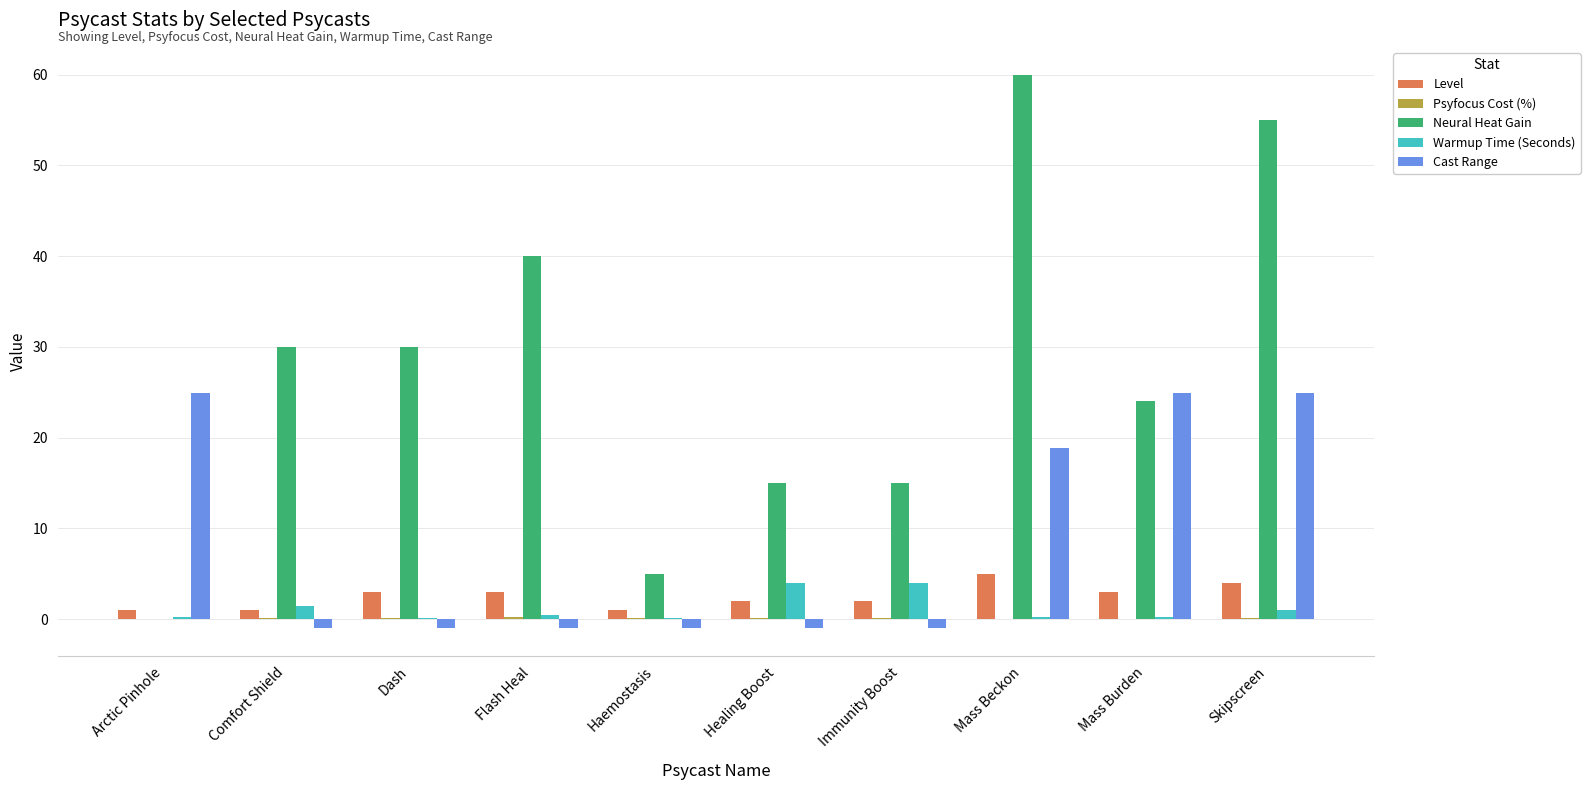

Which category has the highest value in the Level series?

Mass Beckon